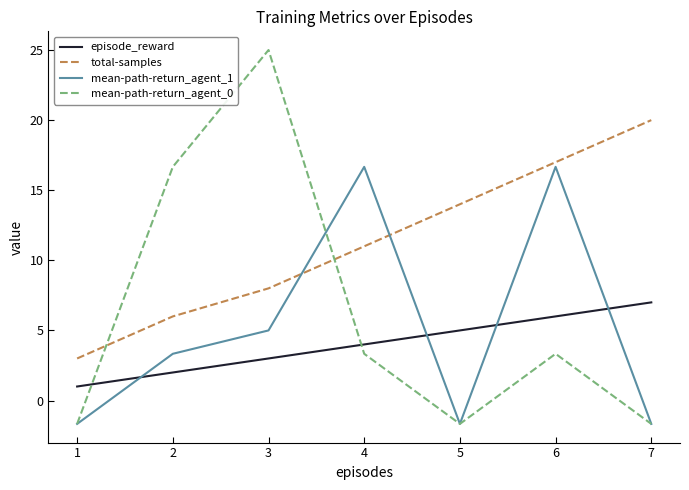

At how many categories does at least one series exceed 16?

5